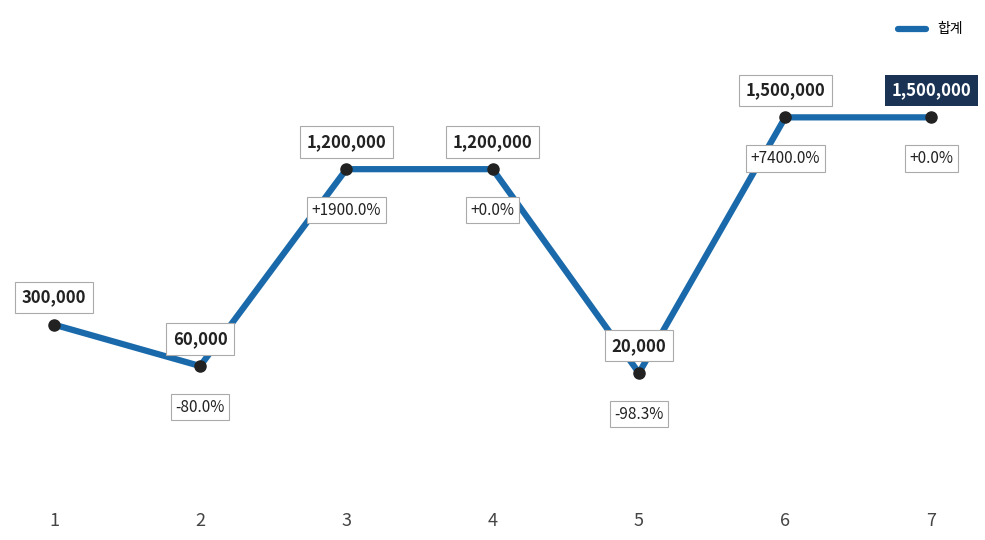

Which has a higher value, 7 or 3?

7